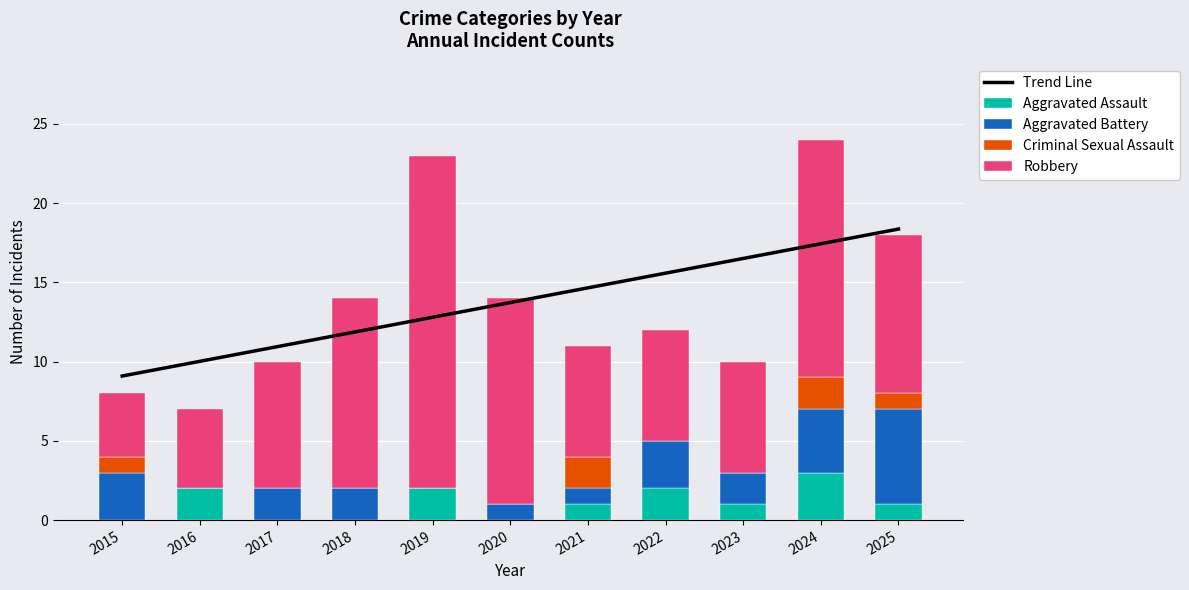

The Criminal Sexual Assault series shows 0.0 at 2023. True or false?

True